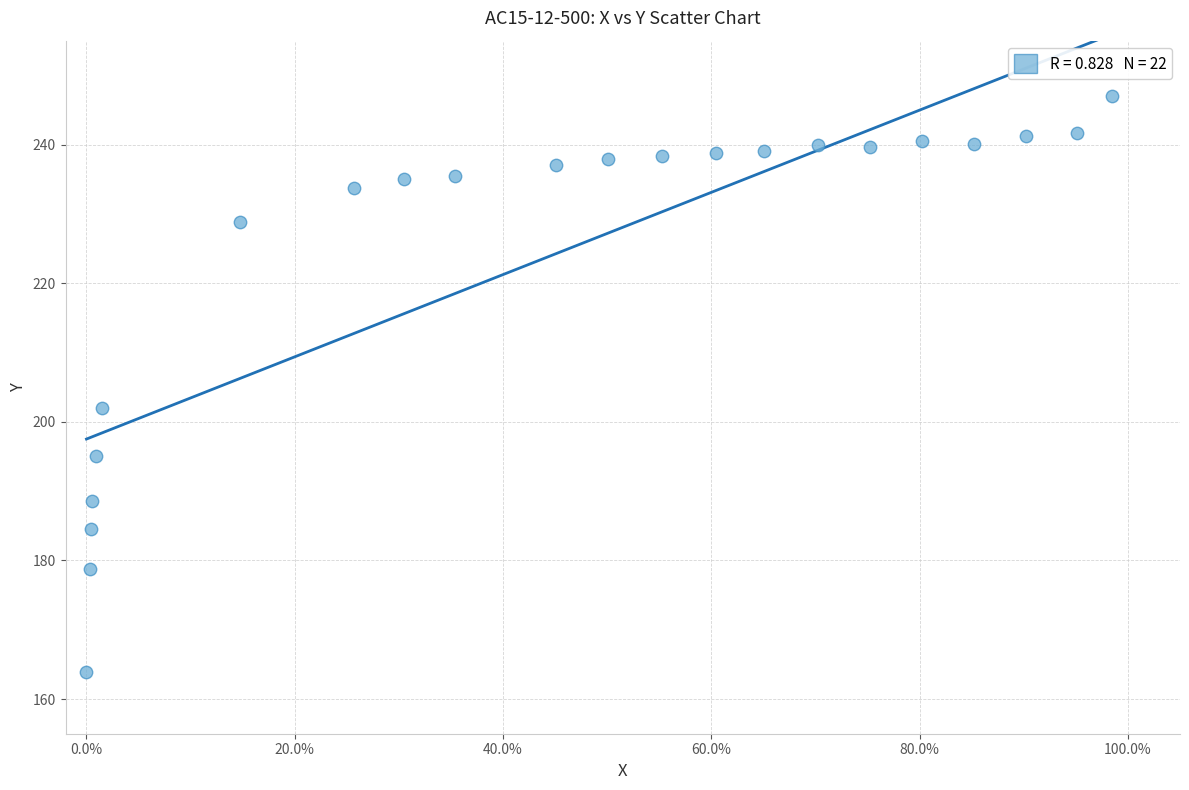

What is the range of Y values (max minus min)?

83.1